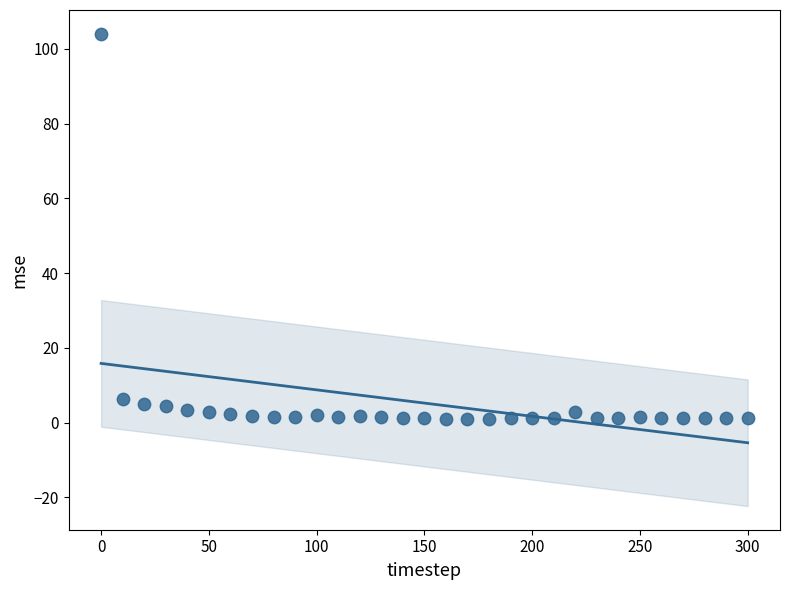

What is the range of Y values (max minus min)?

103.0